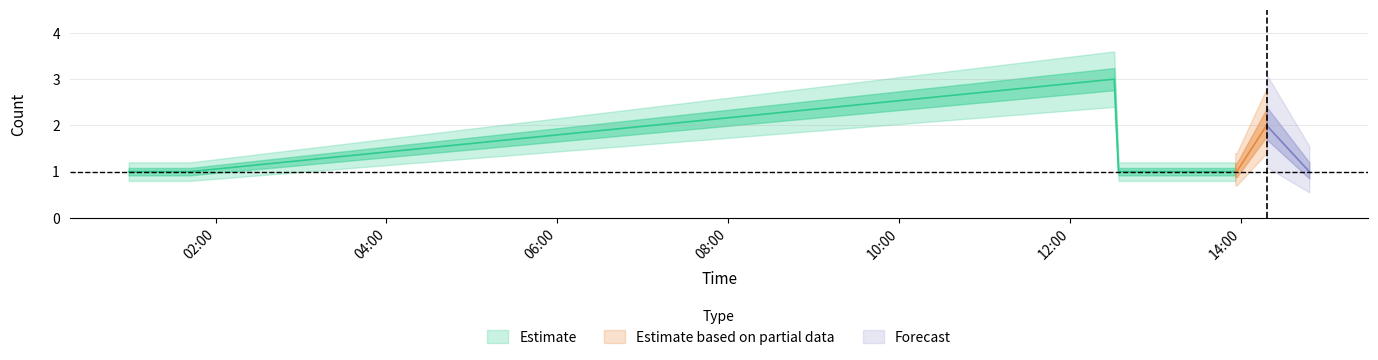

What position from the right is 2019-03-20 13:56:00?

4